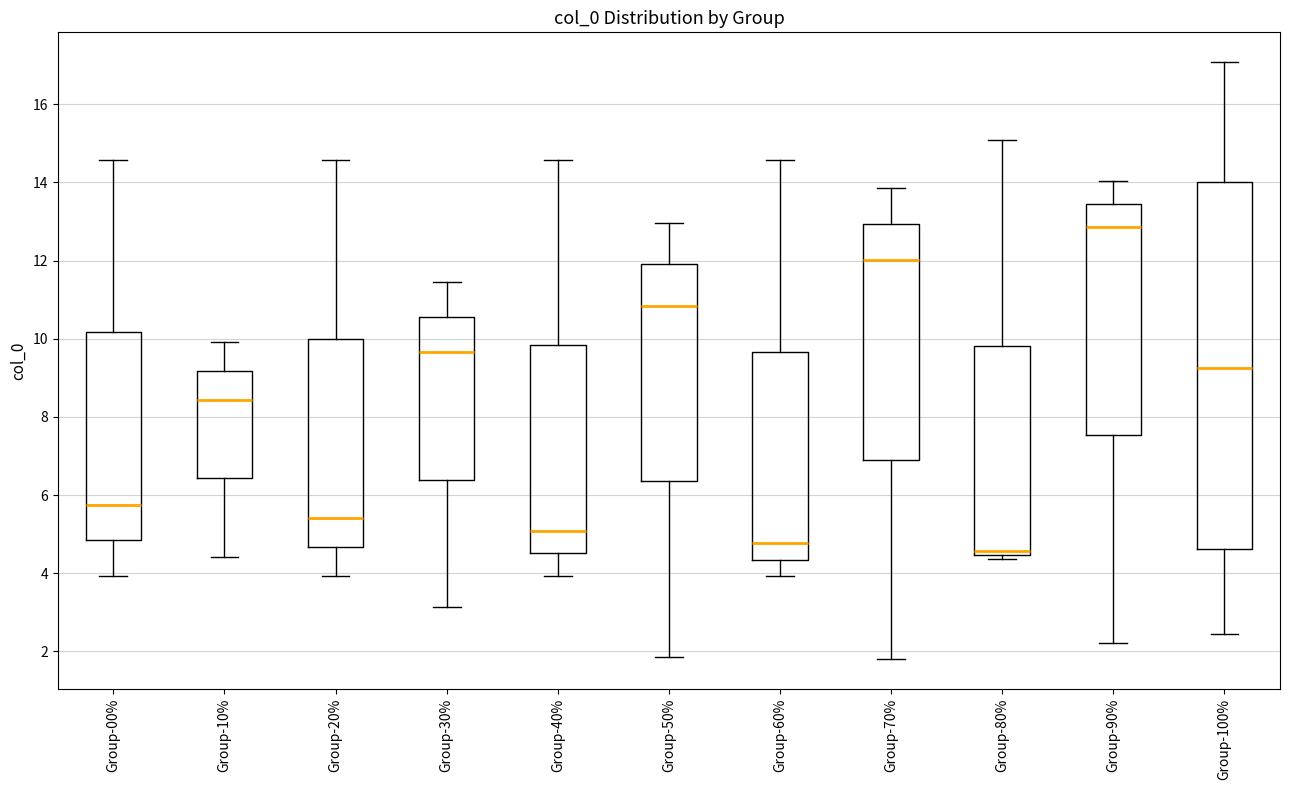

Which box's median line is the lowest?

Group-80%